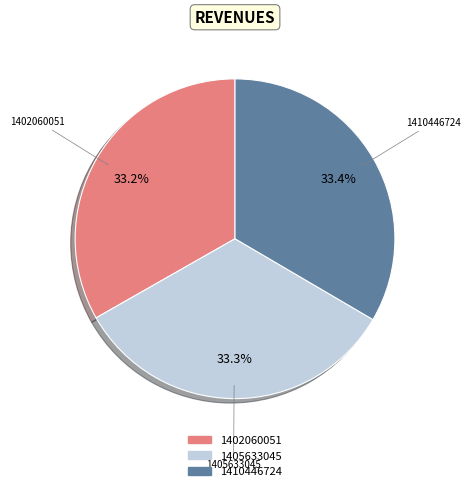

Does any single category account for the majority?

No